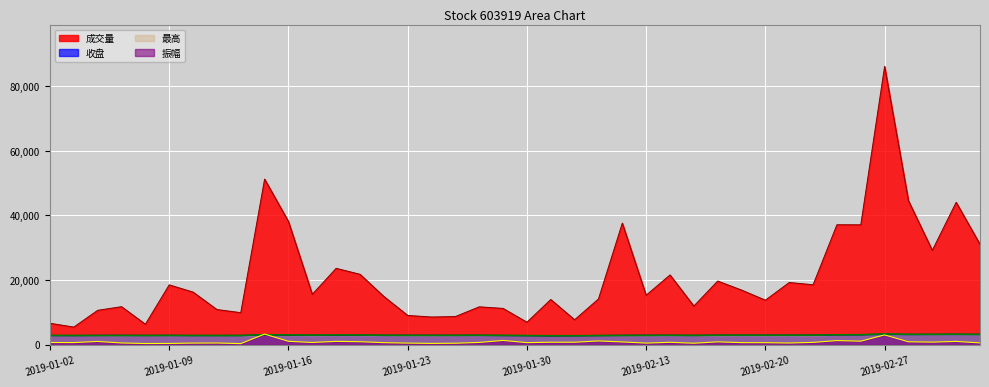

What is the difference between the highest and lowest values at 2019-01-08?

5966.0